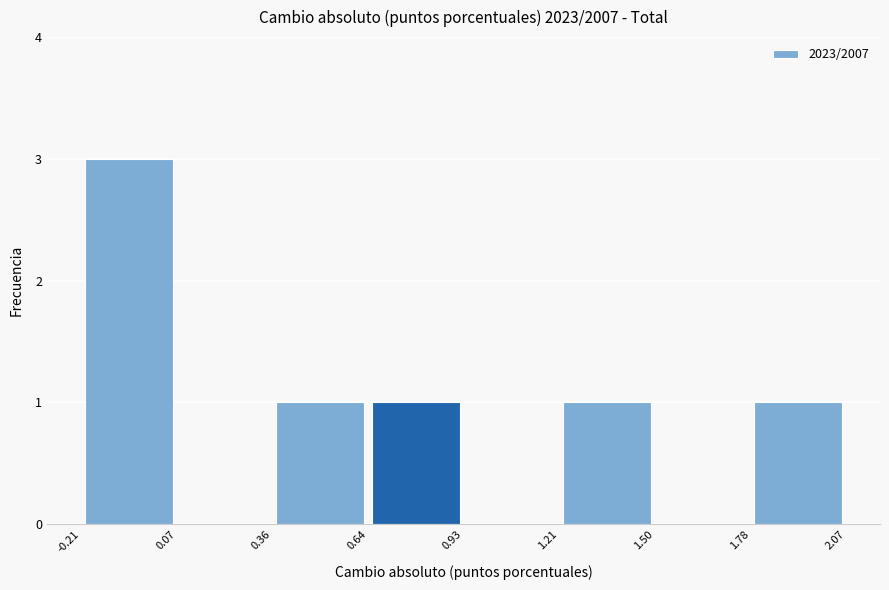

Reading left to right, list every bar in this chart as the range it spans on the x-axis followed by its height. The values are not printed on the chart, so give them approximately, as read against the axis.

-0.21 to 0.07: 3
0.07 to 0.36: 0
0.36 to 0.64: 1
0.64 to 0.93: 1
0.93 to 1.21: 0
1.21 to 1.50: 1
1.50 to 1.78: 0
1.78 to 2.07: 1